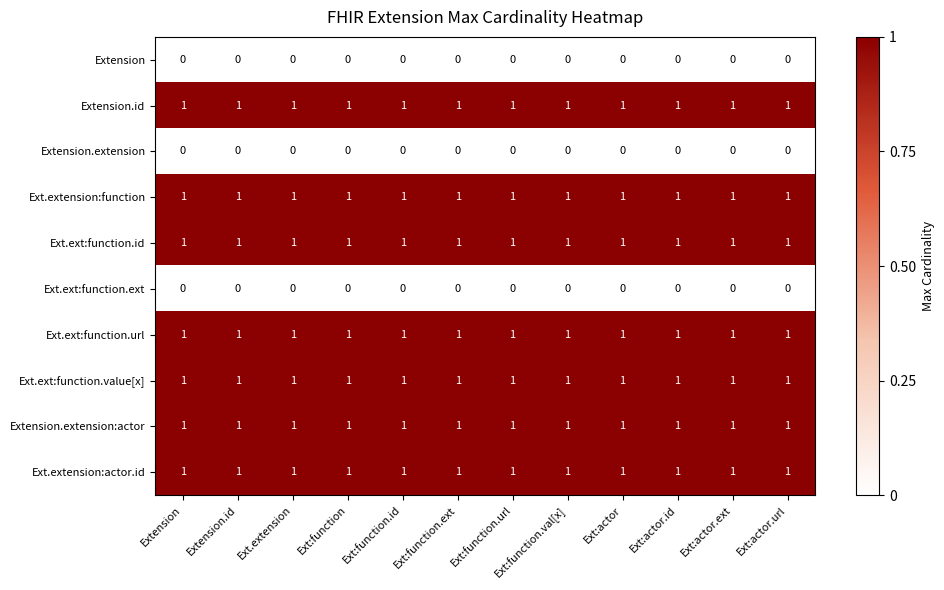

What is the difference between the highest and lowest values at Ext:actor?

1